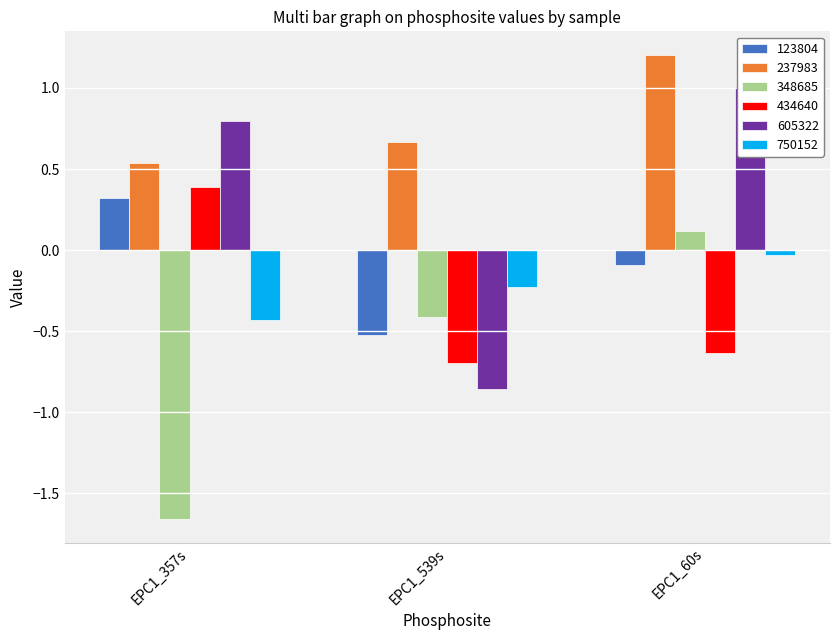

At which category is the sum across all series the highest?

EPC1_60s